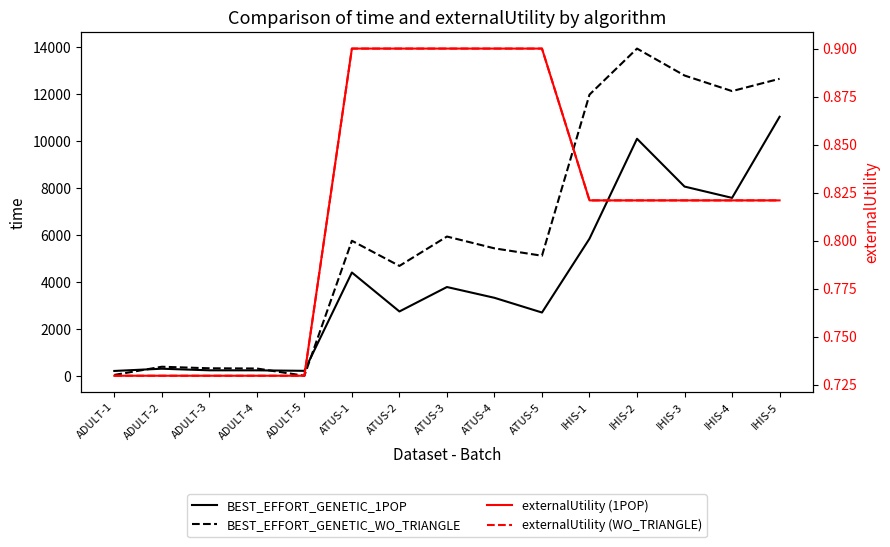

True or false: BEST_EFFORT_GENETIC_WO_TRIANGLE and externalUtility (WO_TRIANGLE) cross at least once.

False